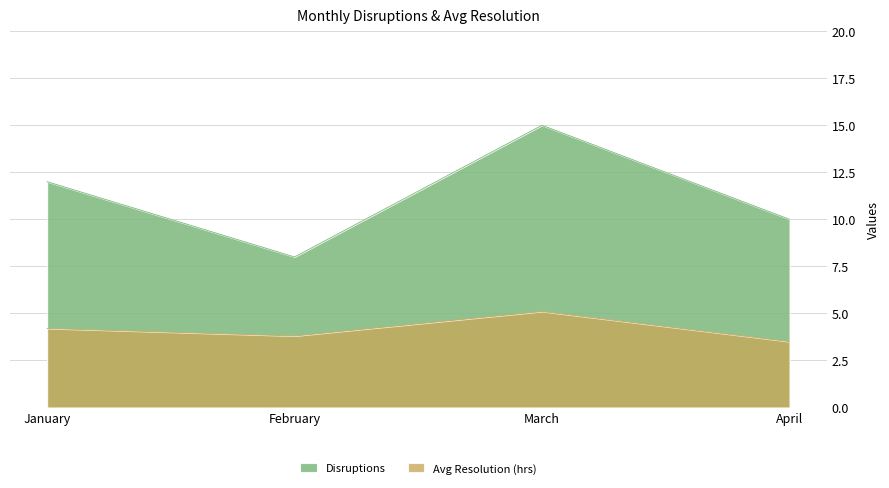

True or false: Avg Resolution (hrs) and Disruptions cross at least once.

False